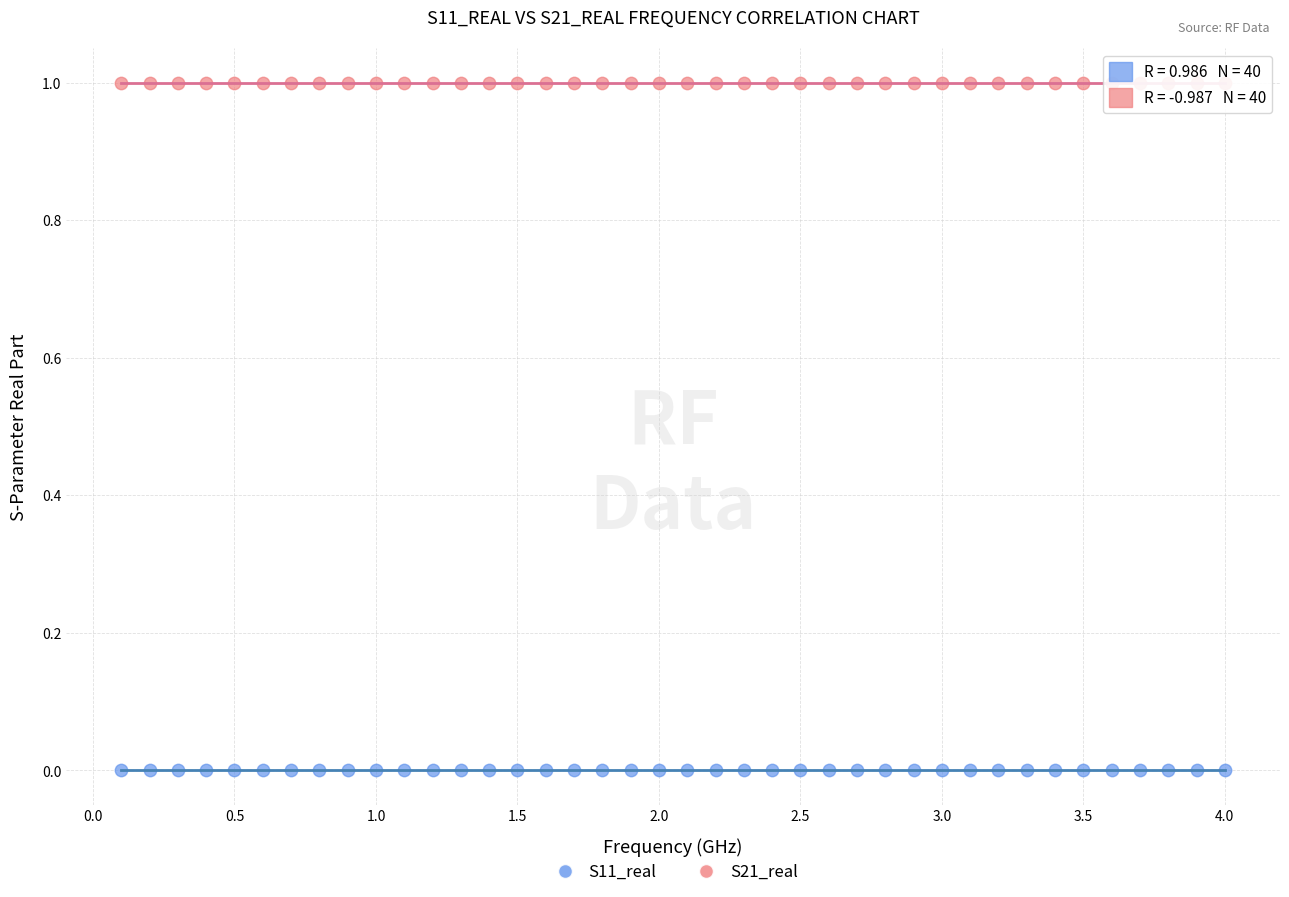

Which series reaches the maximum Y coordinate?

S21_real